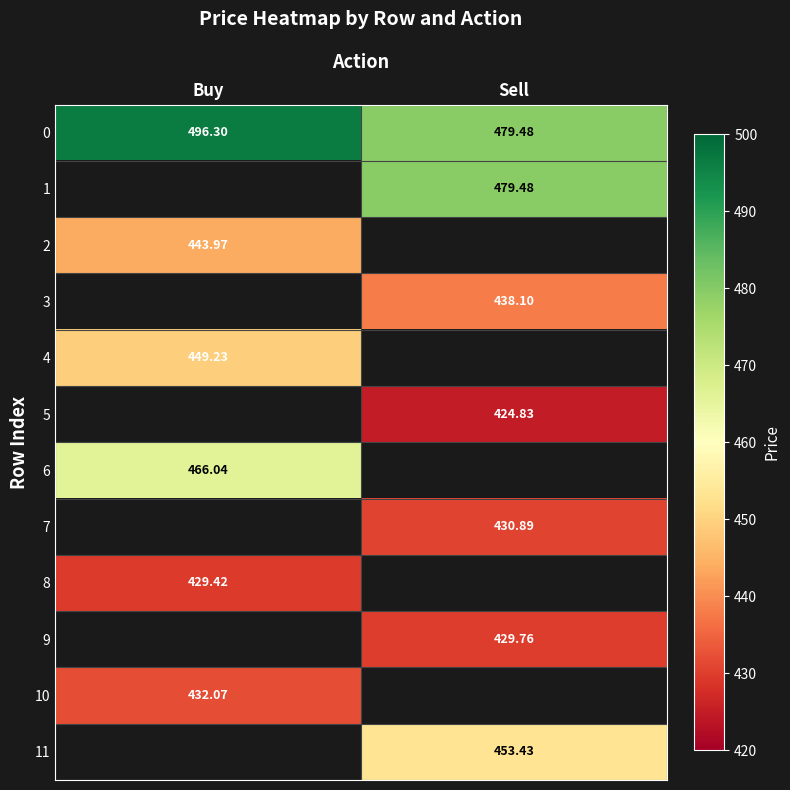

Is it true that 4 equals 449.2 at Buy?

True